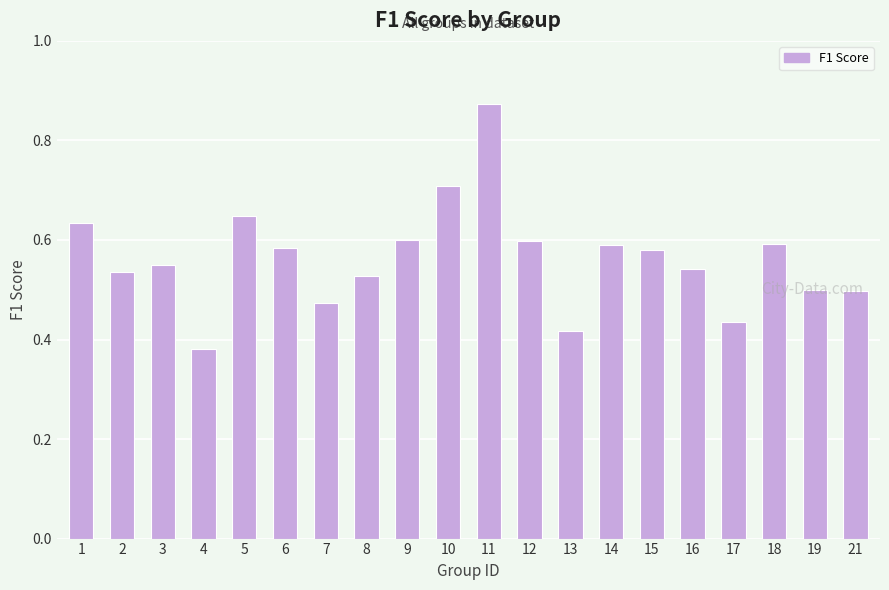

What is the change in value from 4 to 10?

+0.3